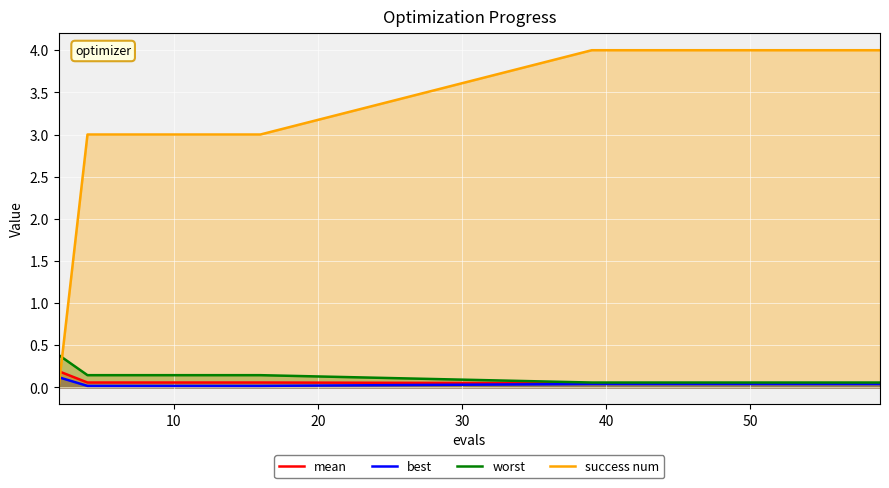

How many times do success num and mean cross each other?

1